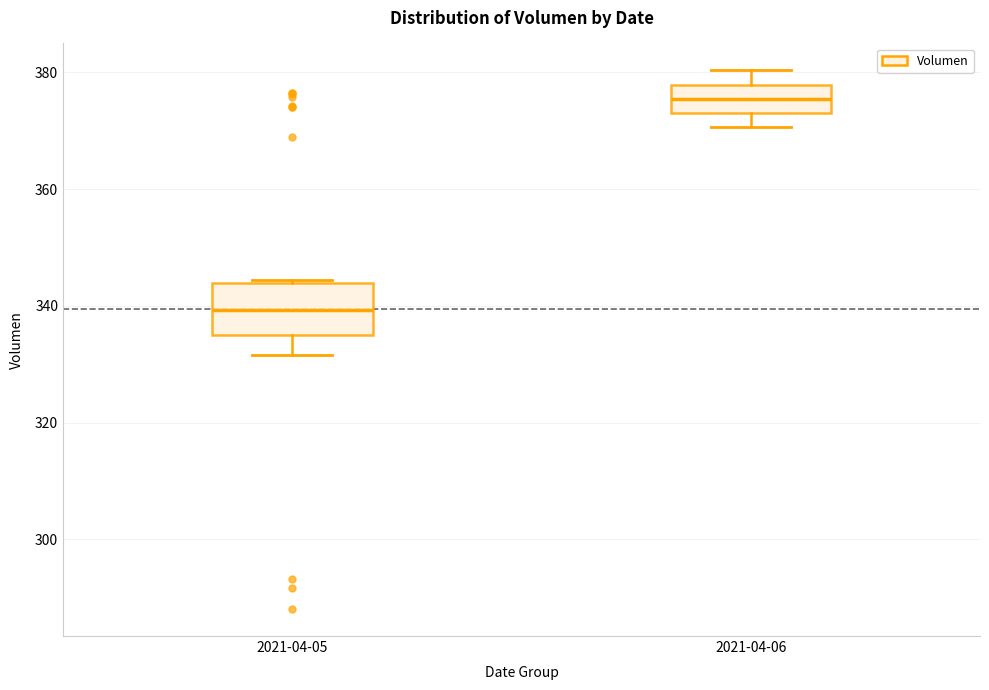

Reading left to right, read every box against the y-axis: the position of its median line, the range the box covers, and the ends of its whiskers. The values are not printed on the chart, so give them approximately, as read against the axis.

2021-04-05: median 340, box 334 to 344, whiskers 332 to 344
2021-04-06: median 376, box 374 to 378, whiskers 370 to 380